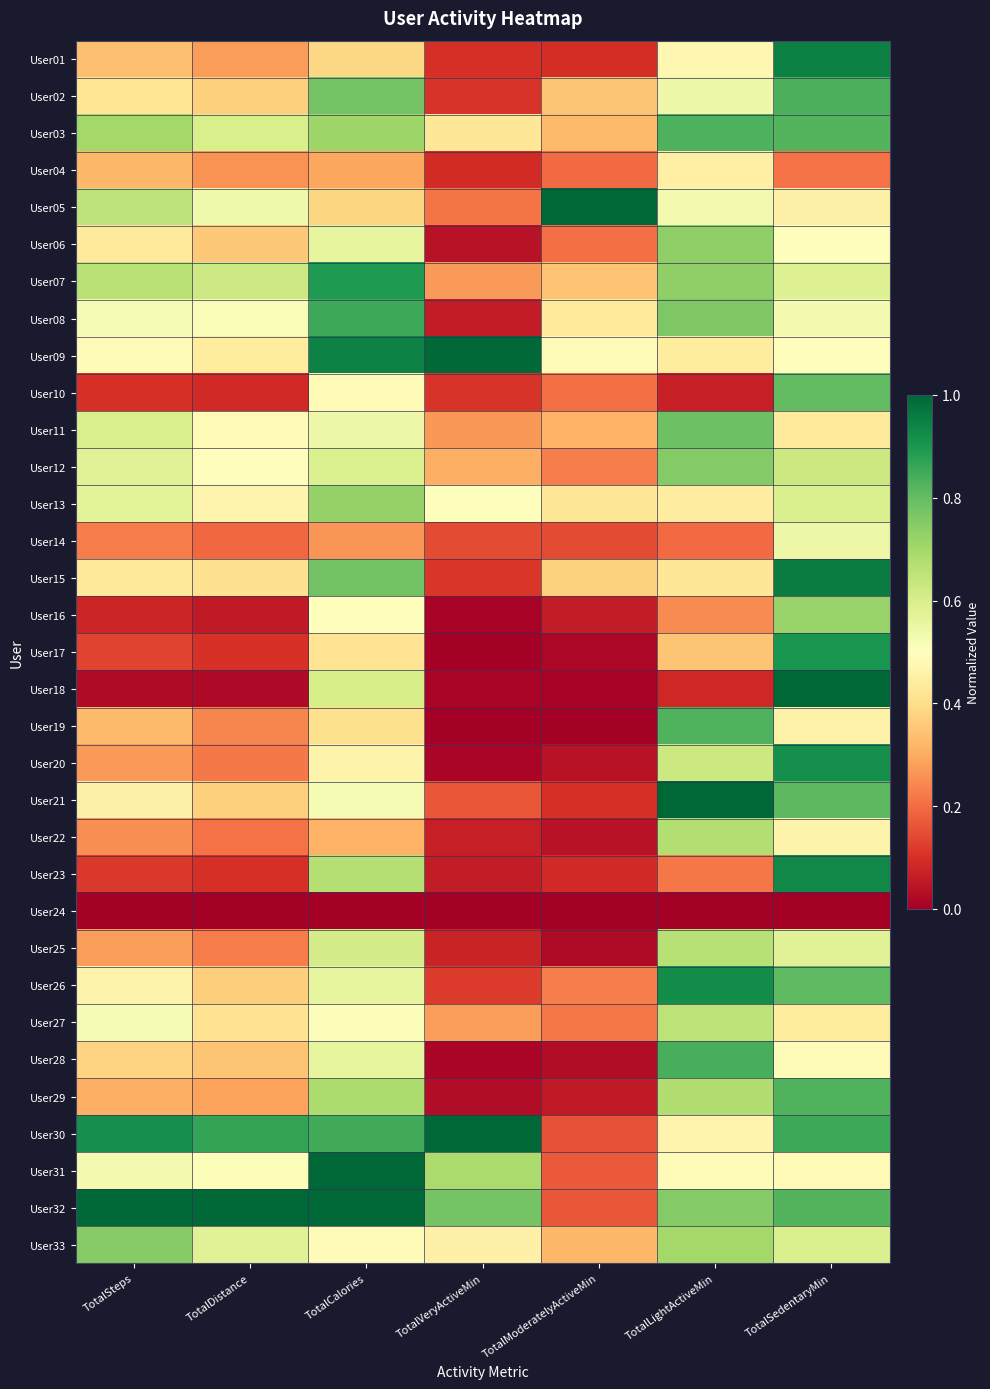

Between TotalCalories and TotalLightActiveMin, which series saw the biggest shift?

User18